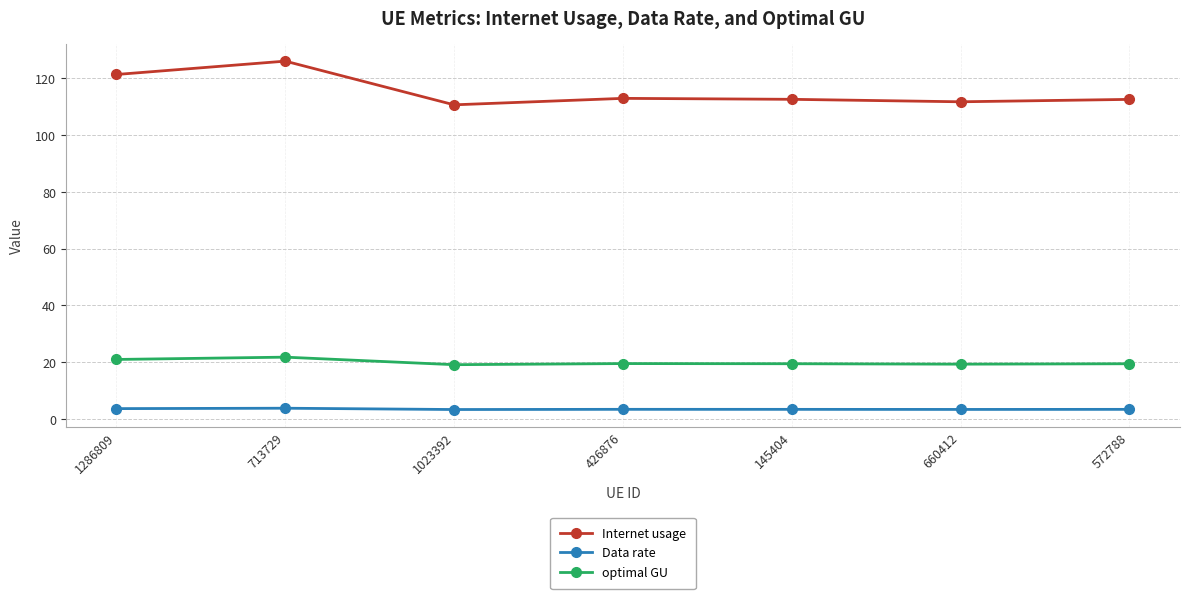

Does the chart have visible grid lines?

Yes